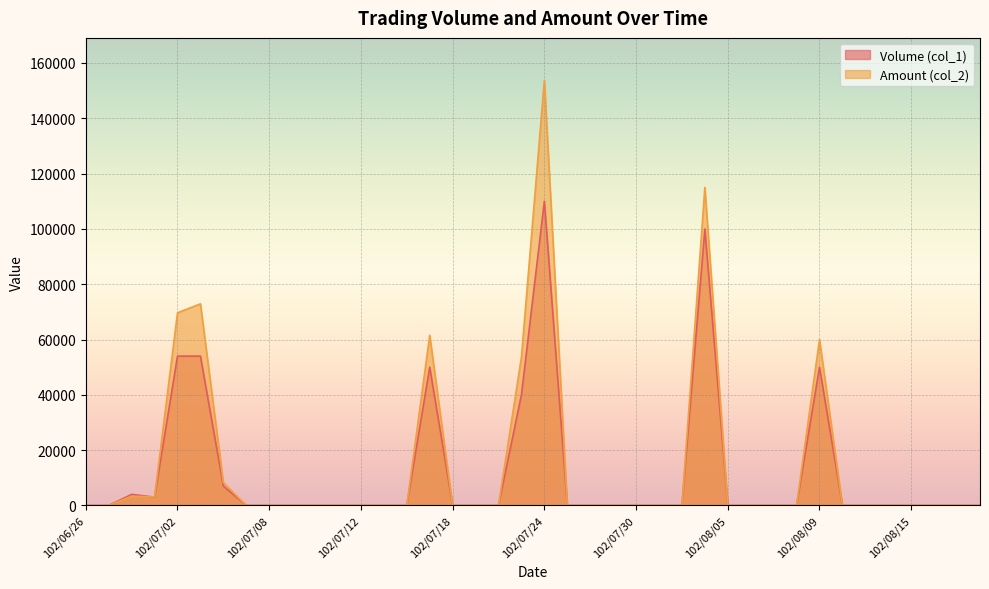

Which category has the lowest value in the Volume (col_1) series?

102/06/26